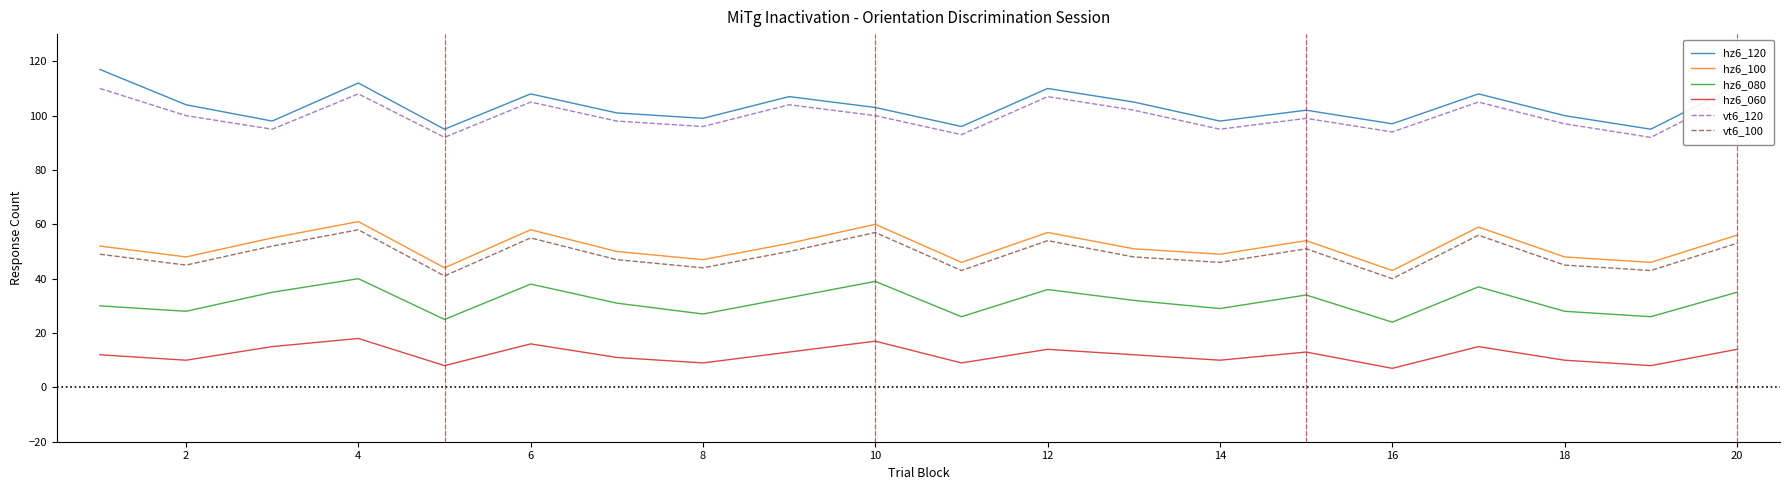

True or false: vt6_120 and hz6_120 intersect in this chart.

False